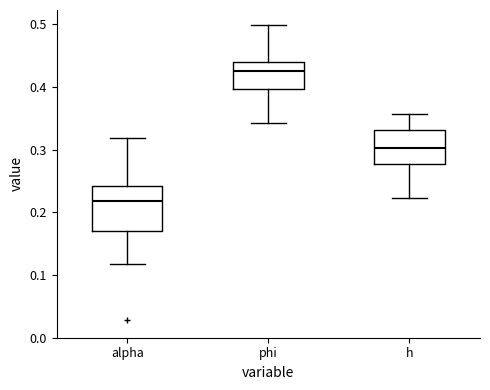

Where is the lower edge of the box for alpha on the y-axis? The values are not printed on the chart, so give them approximately, as read against the axis.

0.17